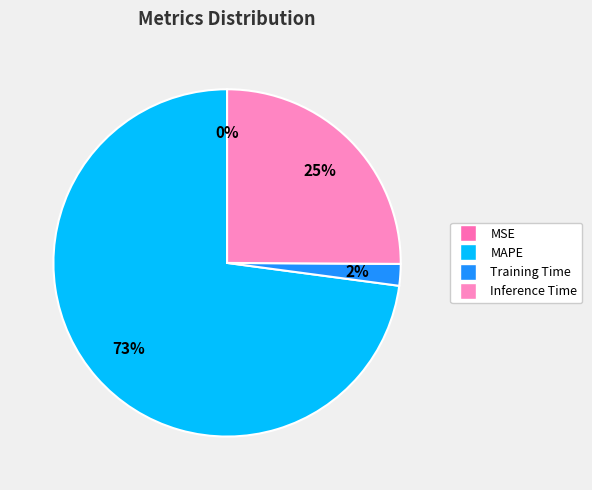

To the nearest percent, what is the difference between the largest and smallest slice percentages?

73%